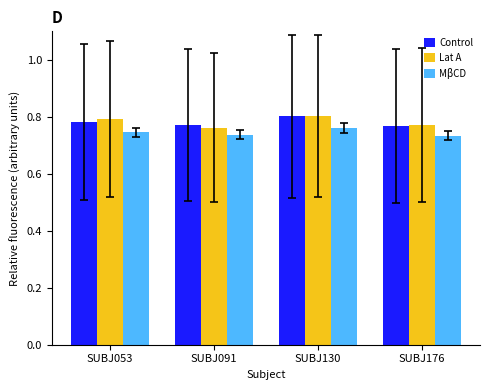

Count the Lat A values in the range 0 to 1.

4